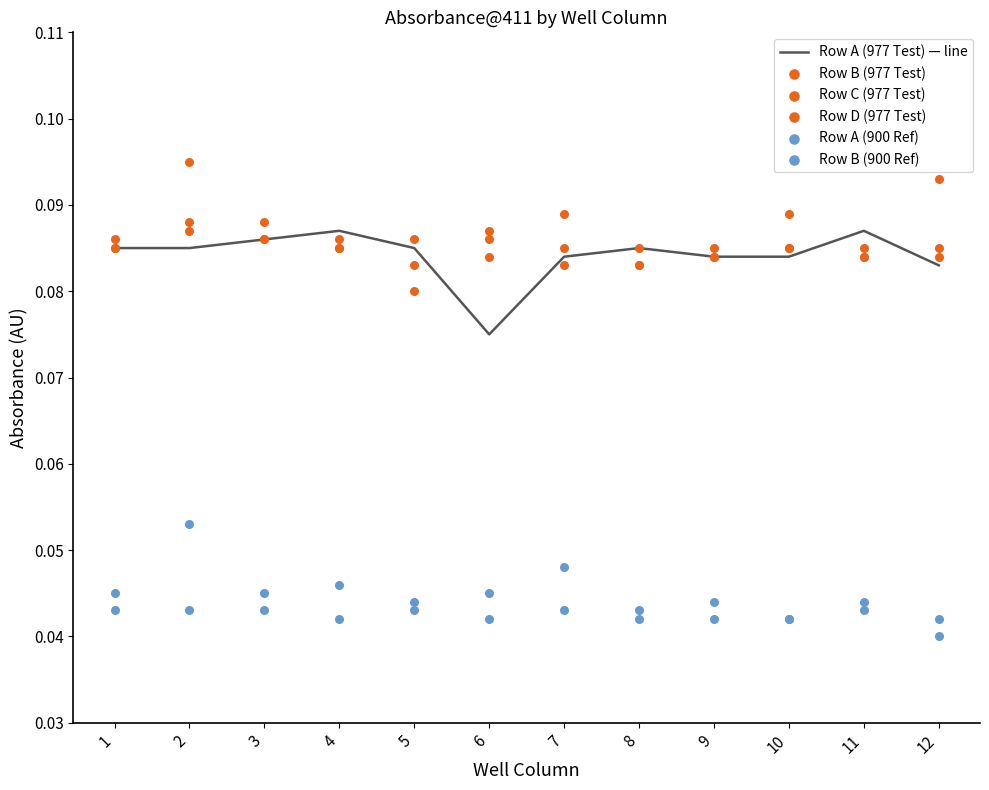

Which series contains the highest Y value?

Row B (977 Test)